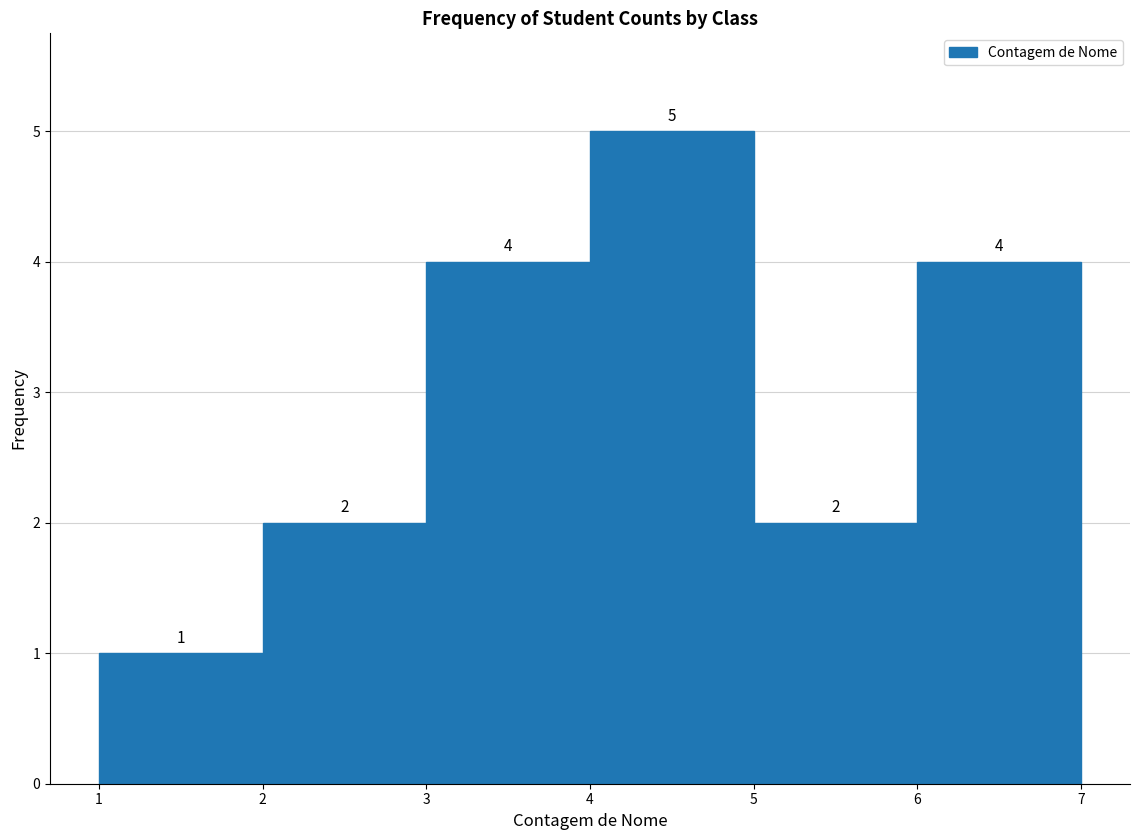

Over which range of the x-axis is the bar tallest?

4 to 5